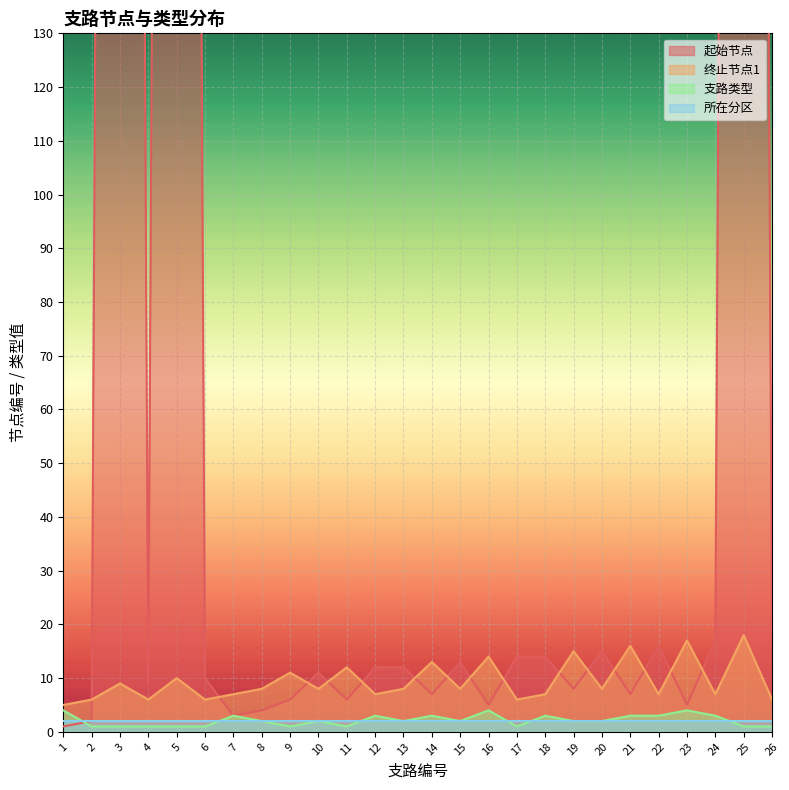

True or false: 终止节点1 and 支路类型 intersect in this chart.

False